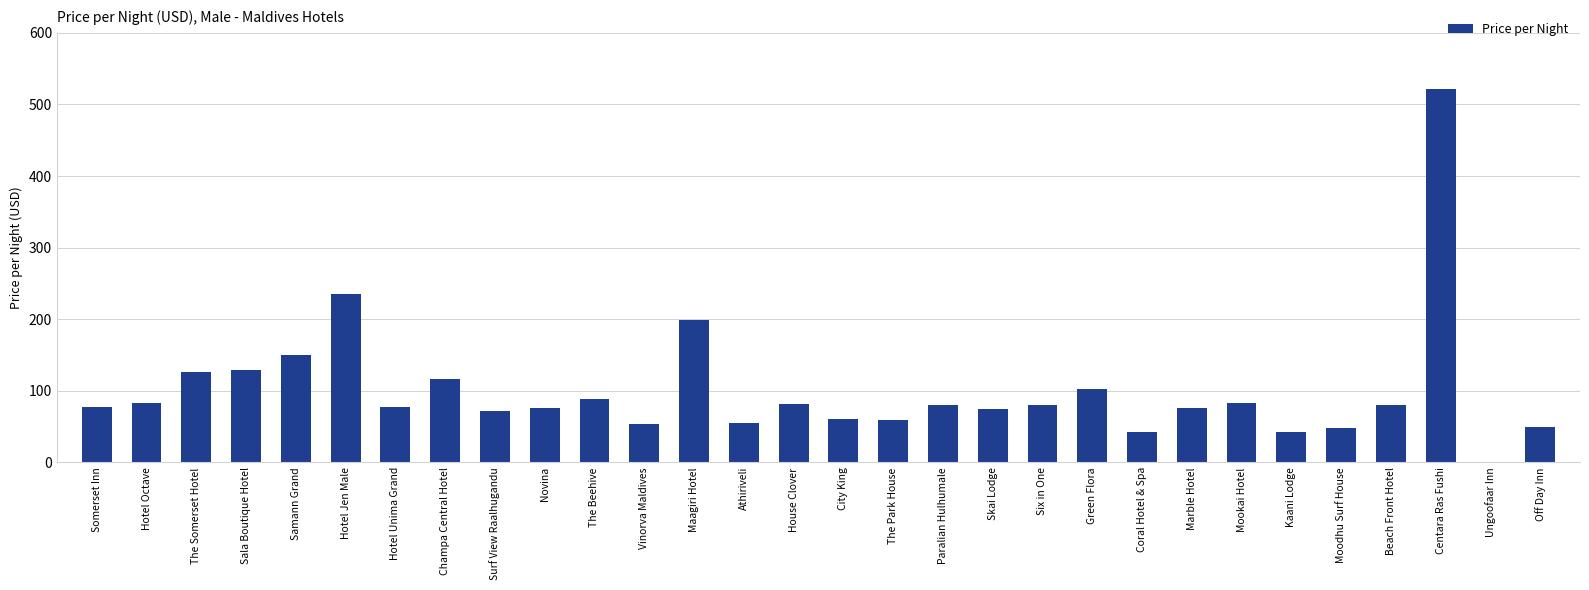

Is it true that the value at Green Flora is 163?

False